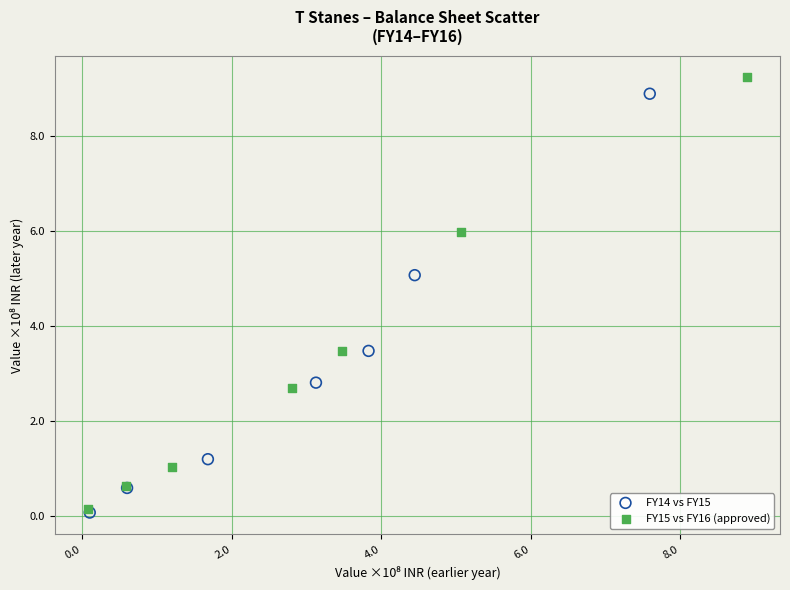

Which series reaches the maximum Y coordinate?

FY15 vs FY16 (approved)